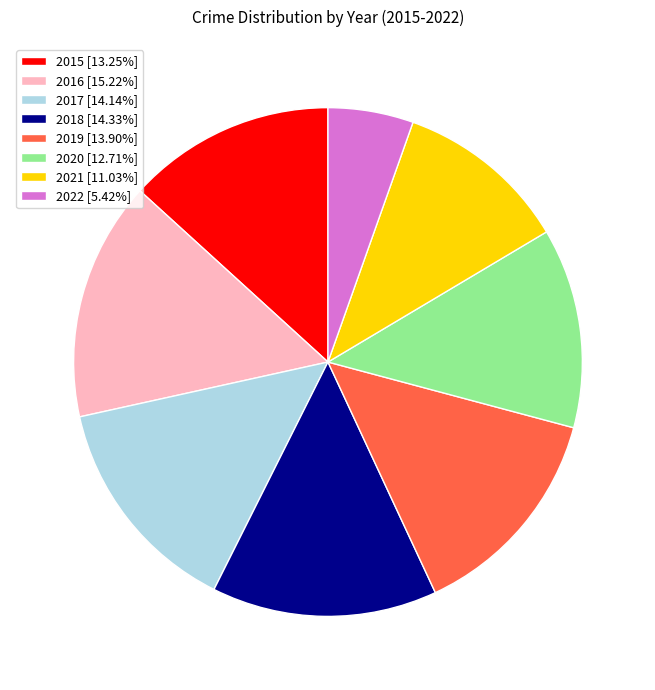

What is the ratio of the value at 2022 [5.42%] to the value at 2015 [13.25%]?

0.4